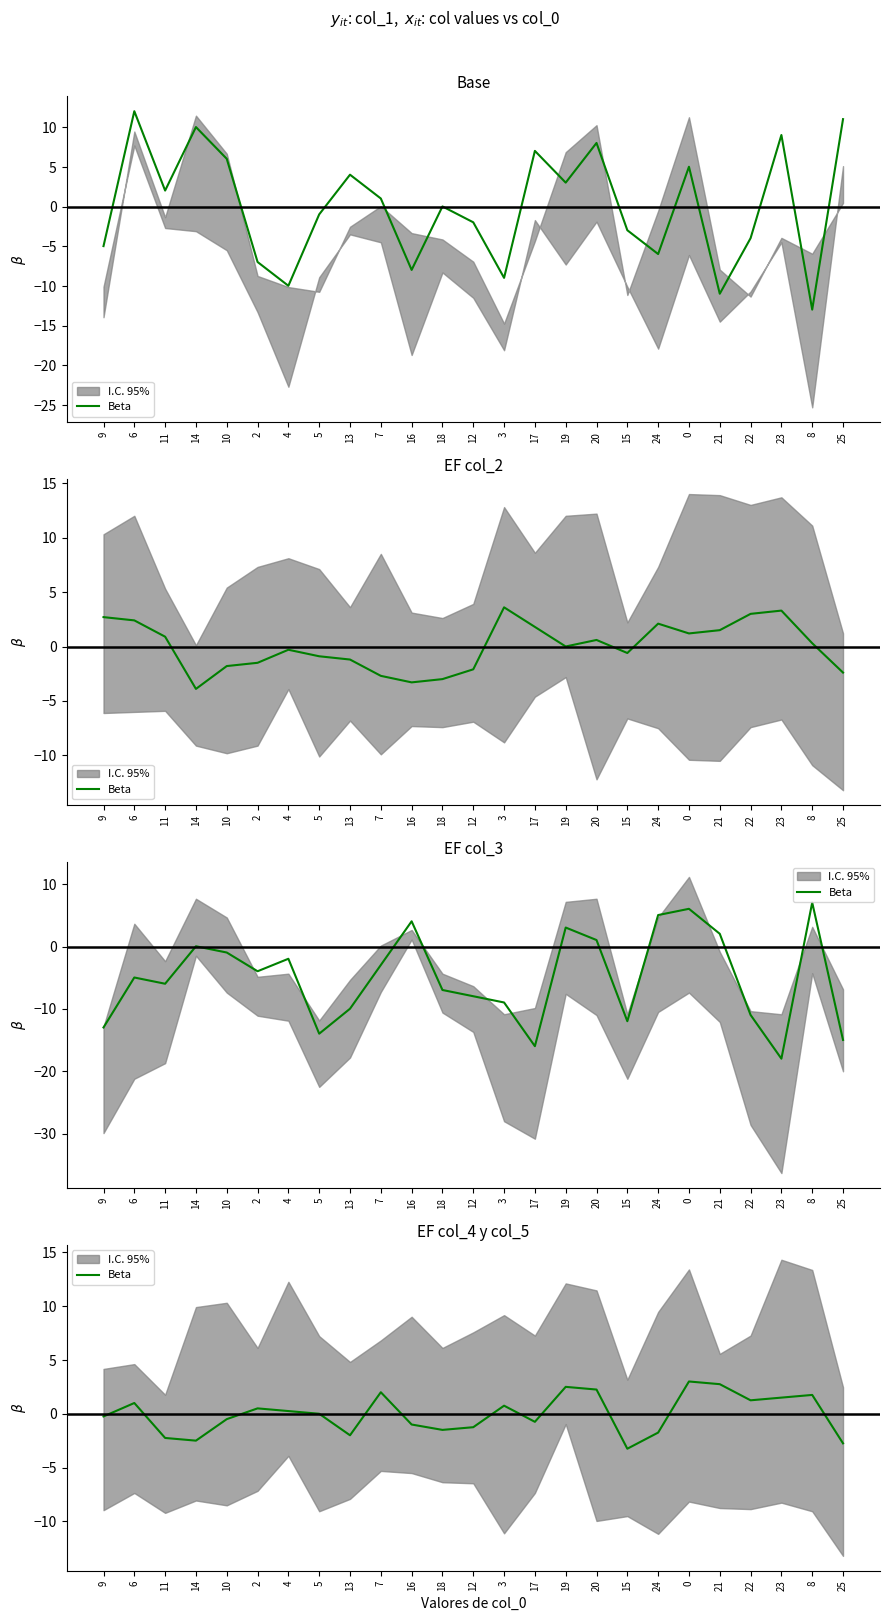

Reading right to left, extract all data points from this chart.

-2.7	1.8	1.5	1.3	2.8	3.0	-1.7	-3.2	2.3	2.5	-0.7	0.8	-1.2	-1.5	-1.0	2.0	-2.0	0.0	0.3	0.5	-0.5	-2.5	-2.2	1.0	-0.2